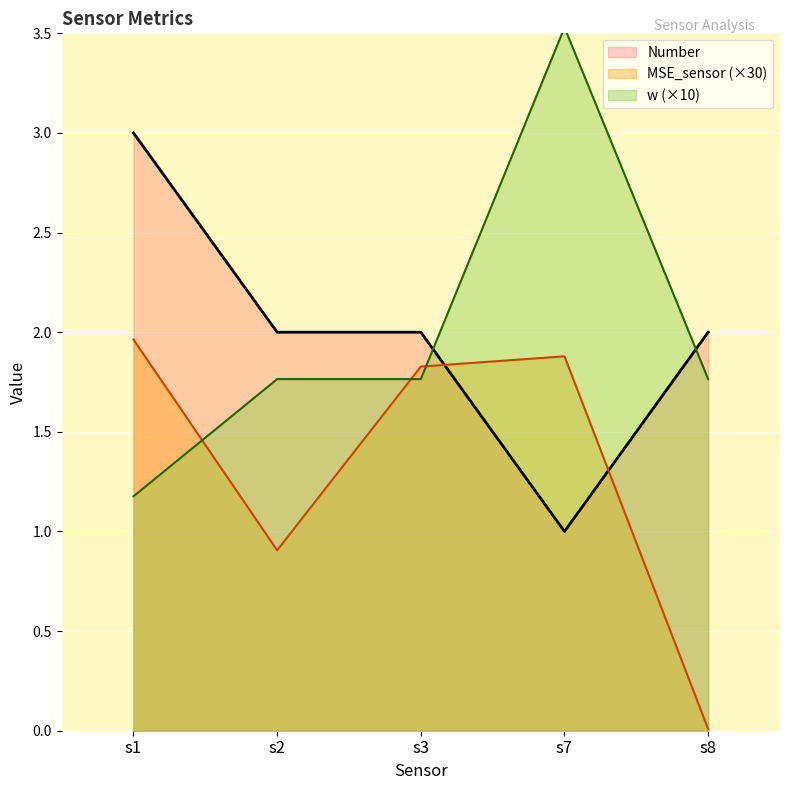

Rank the series by their maximum value, from lowest to highest.

MSE_sensor (×30), Number, w (×10)